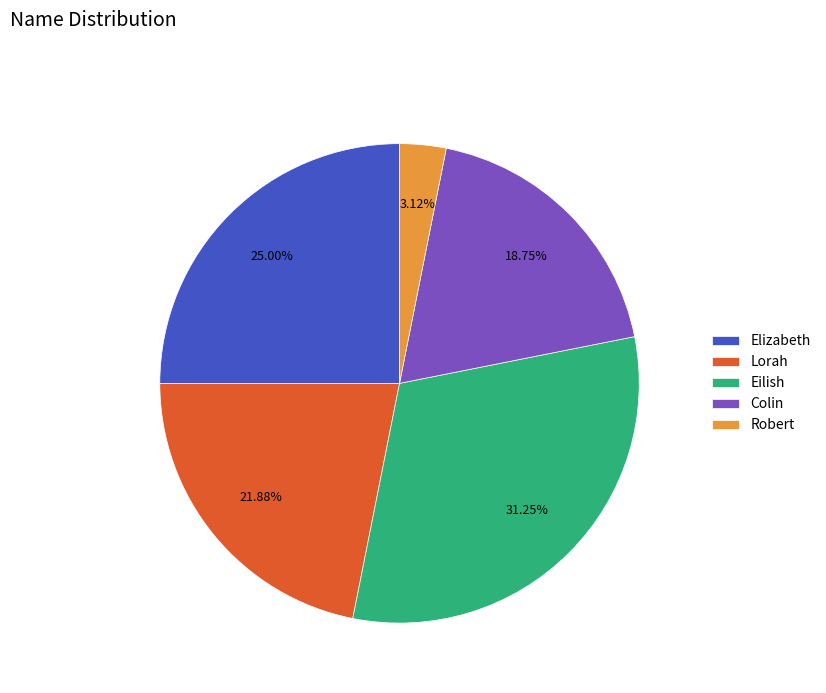

Do Colin and Elizabeth together represent more than half of the pie?

No